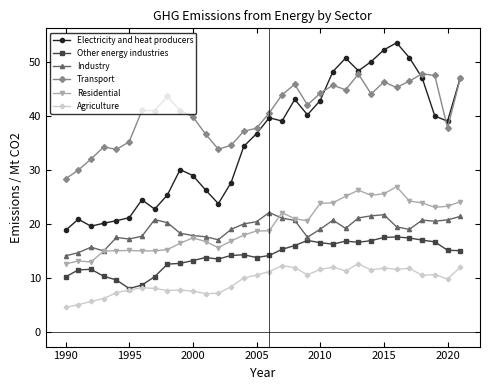

Which series has the largest total across all categories?

Transport